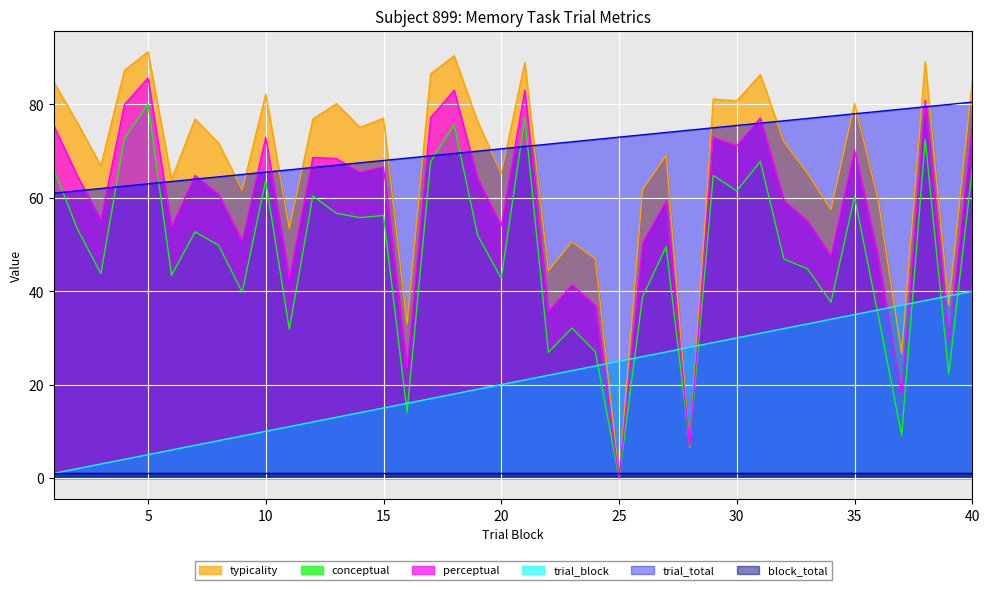

Is it true that perceptual equals 72.9 at 10?

True